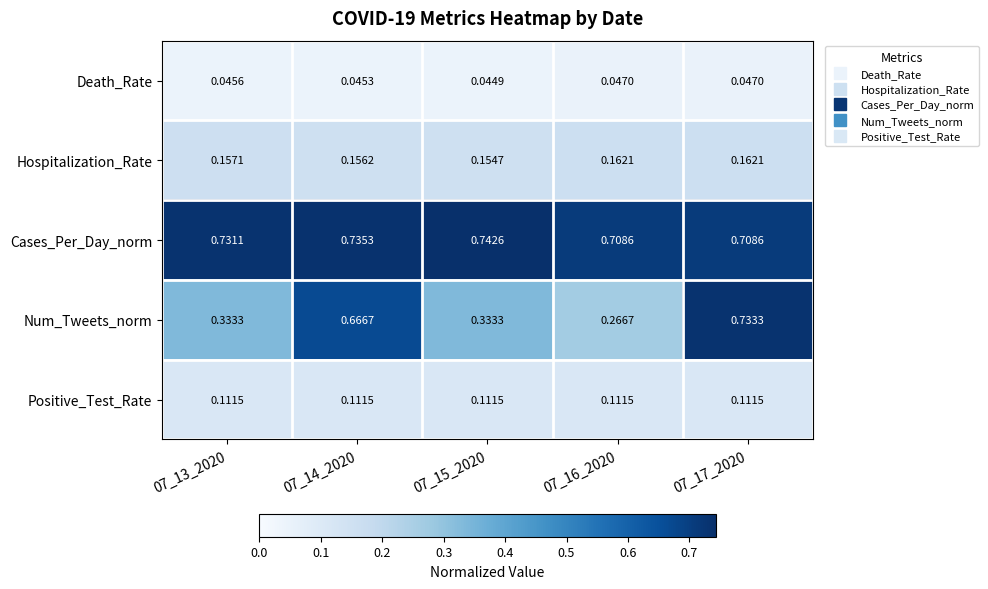

Is the value of Positive_Test_Rate at 07_15_2020 greater than the value of Cases_Per_Day_norm at 07_16_2020?

No